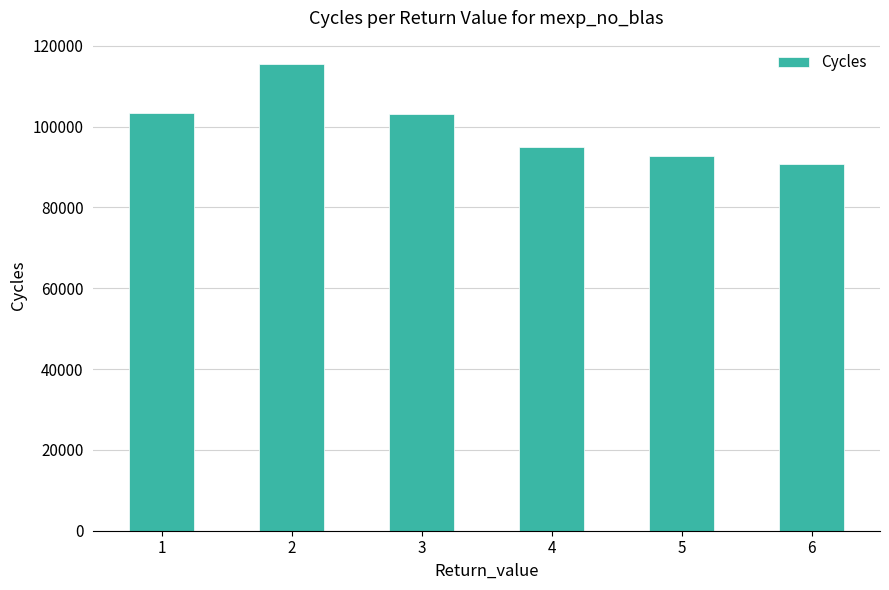

What is the minimum value shown in the chart?

90763.3